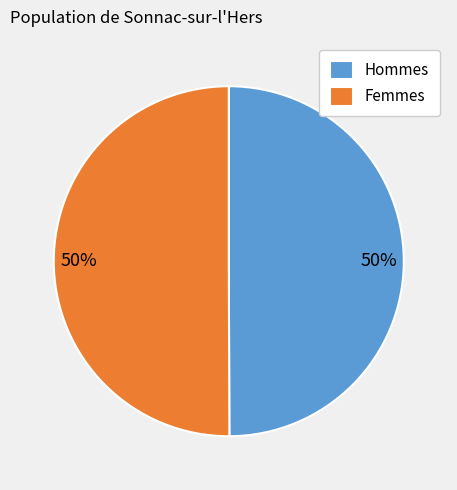

True or false: Hommes accounts for 50% of the total.

True